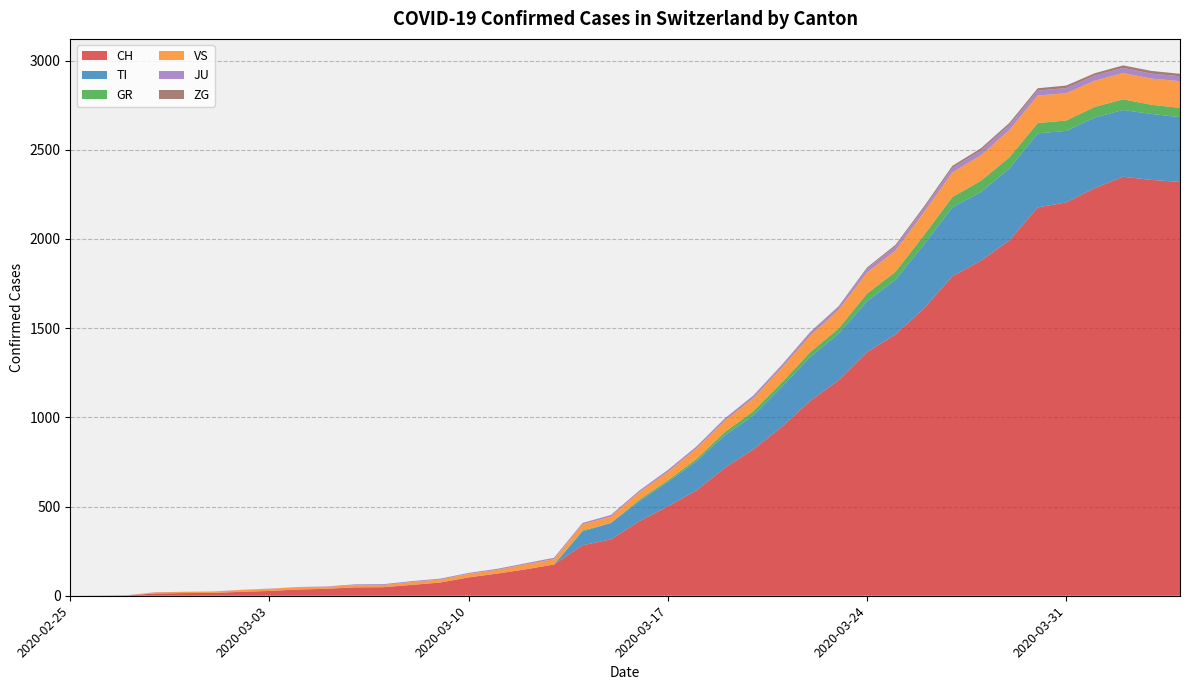

Reading right to left, transcribe all the data shown in this chart.

CH: 2020-04-04=2320	2020-04-03=2331	2020-04-02=2349	2020-04-01=2285	2020-03-31=2205	2020-03-30=2177	2020-03-29=1992	2020-03-28=1878	2020-03-27=1791	2020-03-26=1611	2020-03-25=1465	2020-03-24=1366	2020-03-23=1208	2020-03-22=1092	2020-03-21=946	2020-03-20=820	2020-03-19=717	2020-03-18=590	2020-03-17=501	2020-03-16=418	2020-03-15=316	2020-03-14=283	2020-03-13=175	2020-03-12=148	2020-03-11=124	2020-03-10=103	2020-03-09=74	2020-03-08=61	2020-03-07=48	2020-03-06=47	2020-03-05=39	2020-03-04=35	2020-03-03=27	2020-03-02=22	2020-03-01=16	2020-02-29=15	2020-02-28=13	2020-02-27=2	2020-02-26=1	2020-02-25=0
TI: 2020-04-04=363	2020-04-03=370	2020-04-02=374	2020-04-01=396	2020-03-31=401	2020-03-30=415	2020-03-29=402	2020-03-28=385	2020-03-27=386	2020-03-26=358	2020-03-25=306	2020-03-24=285	2020-03-23=261	2020-03-22=246	2020-03-21=224	2020-03-20=190	2020-03-19=182	2020-03-18=163	2020-03-17=137	2020-03-16=112	2020-03-15=92	2020-03-14=77	2020-03-13=0	2020-03-12=0	2020-03-11=0	2020-03-10=0	2020-03-09=0	2020-03-08=0	2020-03-07=0	2020-03-06=0	2020-03-05=0	2020-03-04=0	2020-03-03=0	2020-03-02=0	2020-03-01=0	2020-02-29=0	2020-02-28=0	2020-02-27=0	2020-02-26=0	2020-02-25=0
GR: 2020-04-04=52	2020-04-03=51	2020-04-02=60	2020-04-01=59	2020-03-31=58	2020-03-30=58	2020-03-29=63	2020-03-28=63	2020-03-27=58	2020-03-26=52	2020-03-25=45	2020-03-24=43	2020-03-23=29	2020-03-22=27	2020-03-21=24	2020-03-20=24	2020-03-19=18	2020-03-18=13	2020-03-17=9	2020-03-16=9	2020-03-15=0	2020-03-14=6	2020-03-13=0	2020-03-12=0	2020-03-11=0	2020-03-10=0	2020-03-09=0	2020-03-08=0	2020-03-07=0	2020-03-06=0	2020-03-05=0	2020-03-04=0	2020-03-03=0	2020-03-02=0	2020-03-01=0	2020-02-29=0	2020-02-28=0	2020-02-27=0	2020-02-26=0	2020-02-25=0
VS: 2020-04-04=150	2020-04-03=147	2020-04-02=147	2020-04-01=147	2020-03-31=153	2020-03-30=154	2020-03-29=153	2020-03-28=143	2020-03-27=138	2020-03-26=129	2020-03-25=119	2020-03-24=118	2020-03-23=104	2020-03-22=92	2020-03-21=83	2020-03-20=73	2020-03-19=64	2020-03-18=59	2020-03-17=47	2020-03-16=42	2020-03-15=36	2020-03-14=34	2020-03-13=30	2020-03-12=28	2020-03-11=21	2020-03-10=20	2020-03-09=17	2020-03-08=16	2020-03-07=12	2020-03-06=12	2020-03-05=11	2020-03-04=13	2020-03-03=12	2020-03-02=10	2020-03-01=7	2020-02-29=6	2020-02-28=6	2020-02-27=0	2020-02-26=0	2020-02-25=0
JU: 2020-04-04=27	2020-04-03=28	2020-04-02=29	2020-04-01=29	2020-03-31=29	2020-03-30=28	2020-03-29=28	2020-03-28=27	2020-03-27=25	2020-03-26=22	2020-03-25=23	2020-03-24=22	2020-03-23=18	2020-03-22=18	2020-03-21=13	2020-03-20=14	2020-03-19=12	2020-03-18=11	2020-03-17=11	2020-03-16=9	2020-03-15=9	2020-03-14=8	2020-03-13=8	2020-03-12=6	2020-03-11=6	2020-03-10=5	2020-03-09=5	2020-03-08=5	2020-03-07=5	2020-03-06=5	2020-03-05=2	2020-03-04=1	2020-03-03=1	2020-03-02=1	2020-03-01=1	2020-02-29=1	2020-02-28=1	2020-02-27=1	2020-02-26=0	2020-02-25=0
ZG: 2020-04-04=14	2020-04-03=15	2020-04-02=14	2020-04-01=13	2020-03-31=14	2020-03-30=13	2020-03-29=12	2020-03-28=12	2020-03-27=12	2020-03-26=10	2020-03-25=9	2020-03-24=6	2020-03-23=3	2020-03-22=3	2020-03-21=3	2020-03-20=1	2020-03-19=1	2020-03-18=0	2020-03-17=0	2020-03-16=0	2020-03-15=0	2020-03-14=0	2020-03-13=0	2020-03-12=0	2020-03-11=0	2020-03-10=0	2020-03-09=0	2020-03-08=0	2020-03-07=0	2020-03-06=0	2020-03-05=0	2020-03-04=0	2020-03-03=0	2020-03-02=0	2020-03-01=0	2020-02-29=0	2020-02-28=0	2020-02-27=0	2020-02-26=0	2020-02-25=0